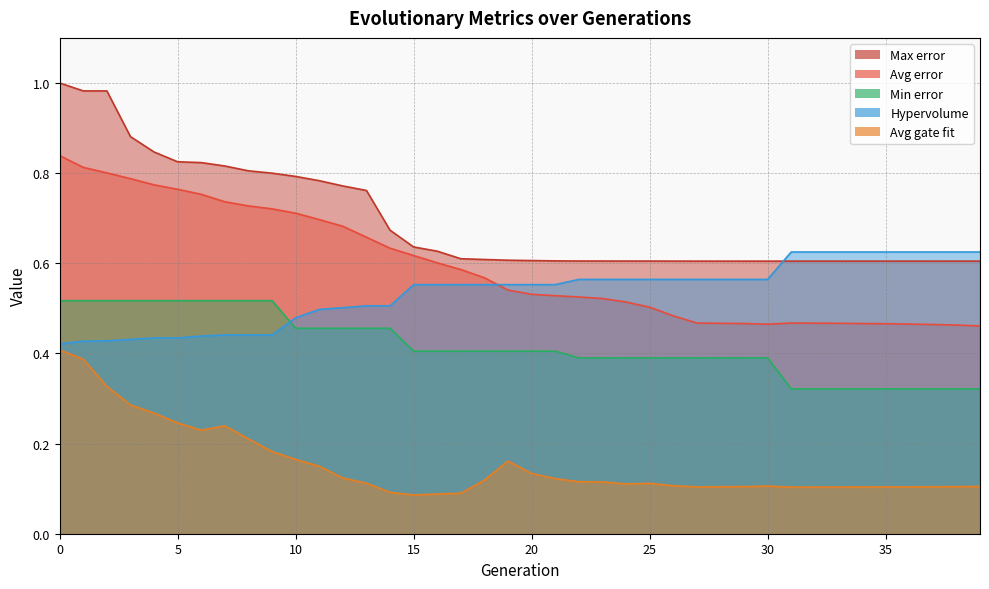

True or false: Avg gate fit and Hypervolume cross at least once.

False